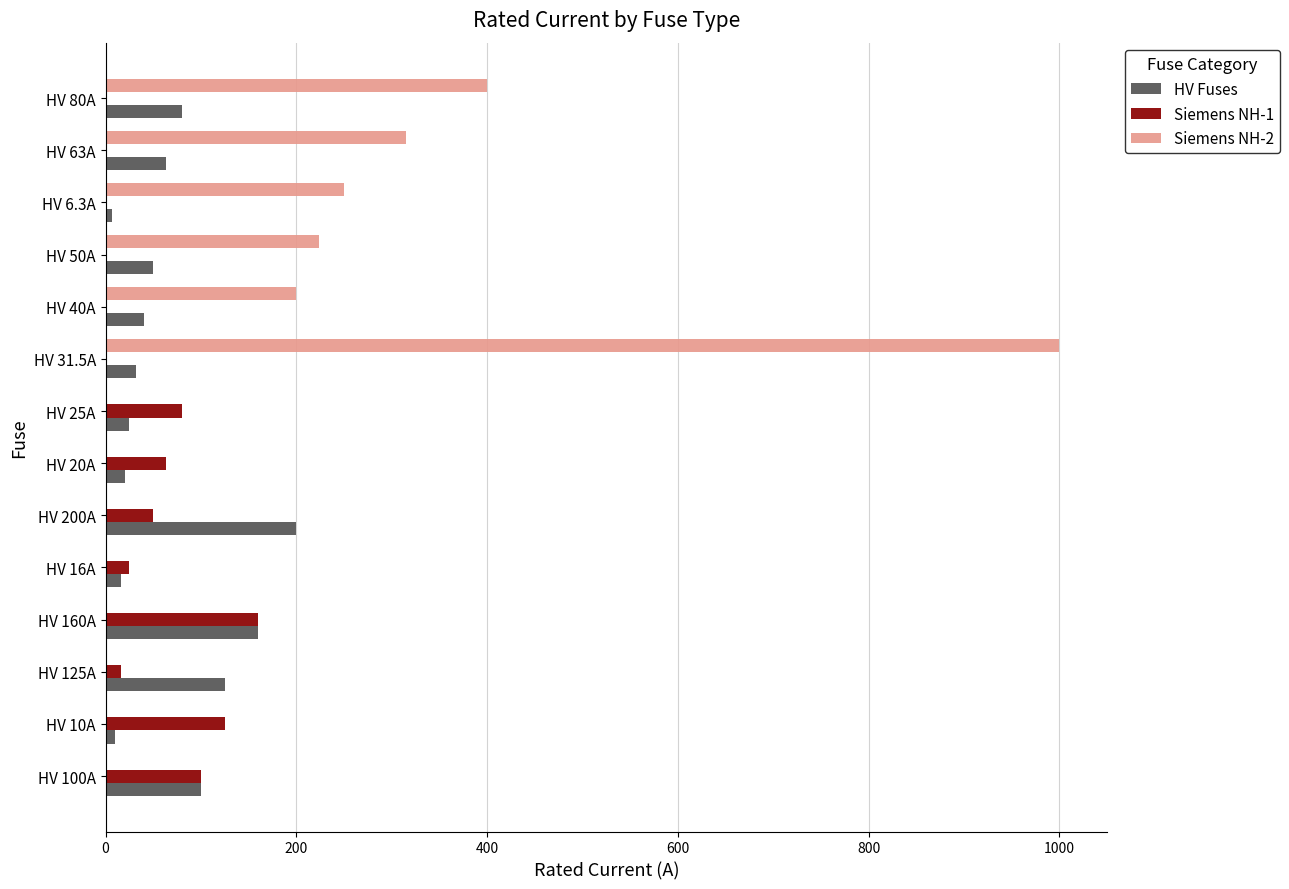

What is the sum of the Siemens NH-1 values at HV 50A and HV 200A?

50.0